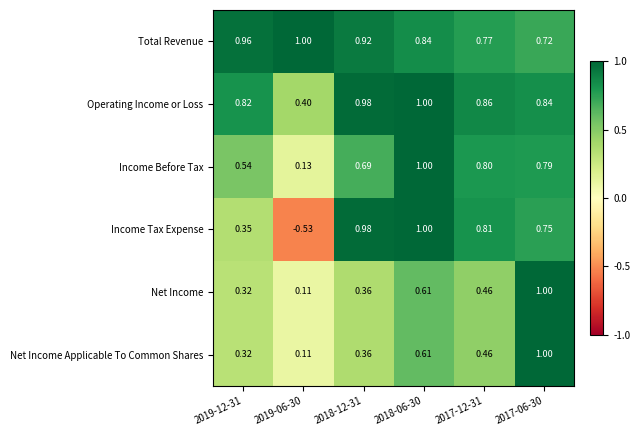

Which series has the largest total across all categories?

Total Revenue